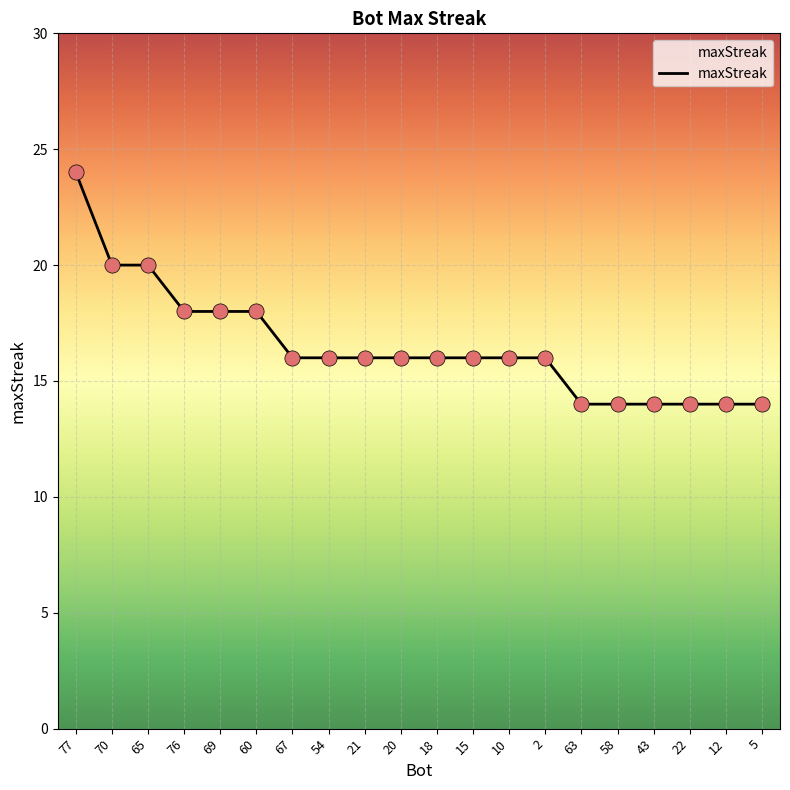

Approximately how many times larger is the value at 76 compared to 58?

1.3